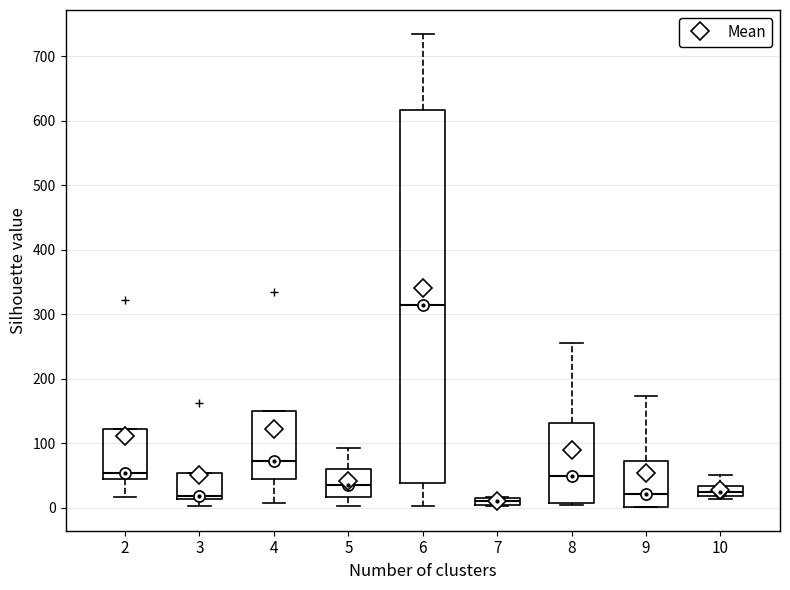

Which box is the tallest, from its lower edge to its upper edge?

6